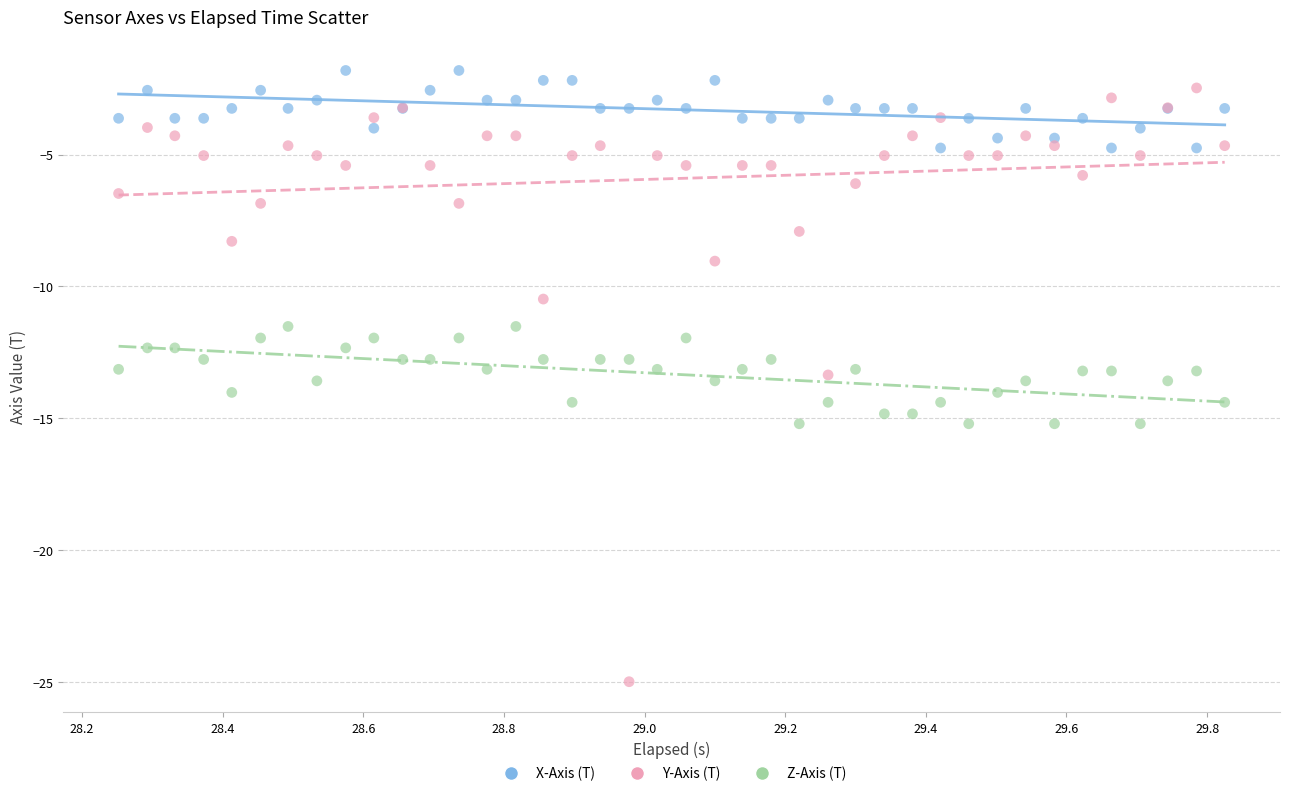

Which series reaches the minimum Y coordinate?

Y-Axis (T)